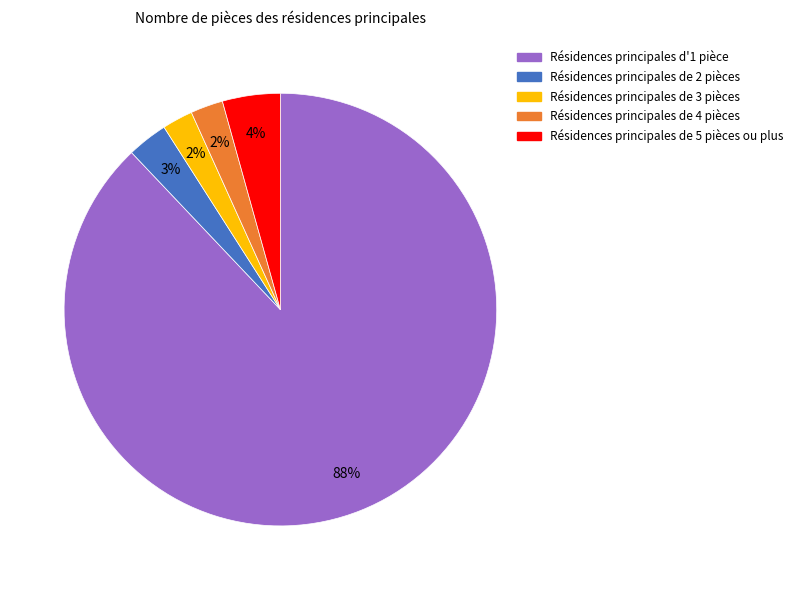

Is there any slice that represents more than half of the pie?

Yes